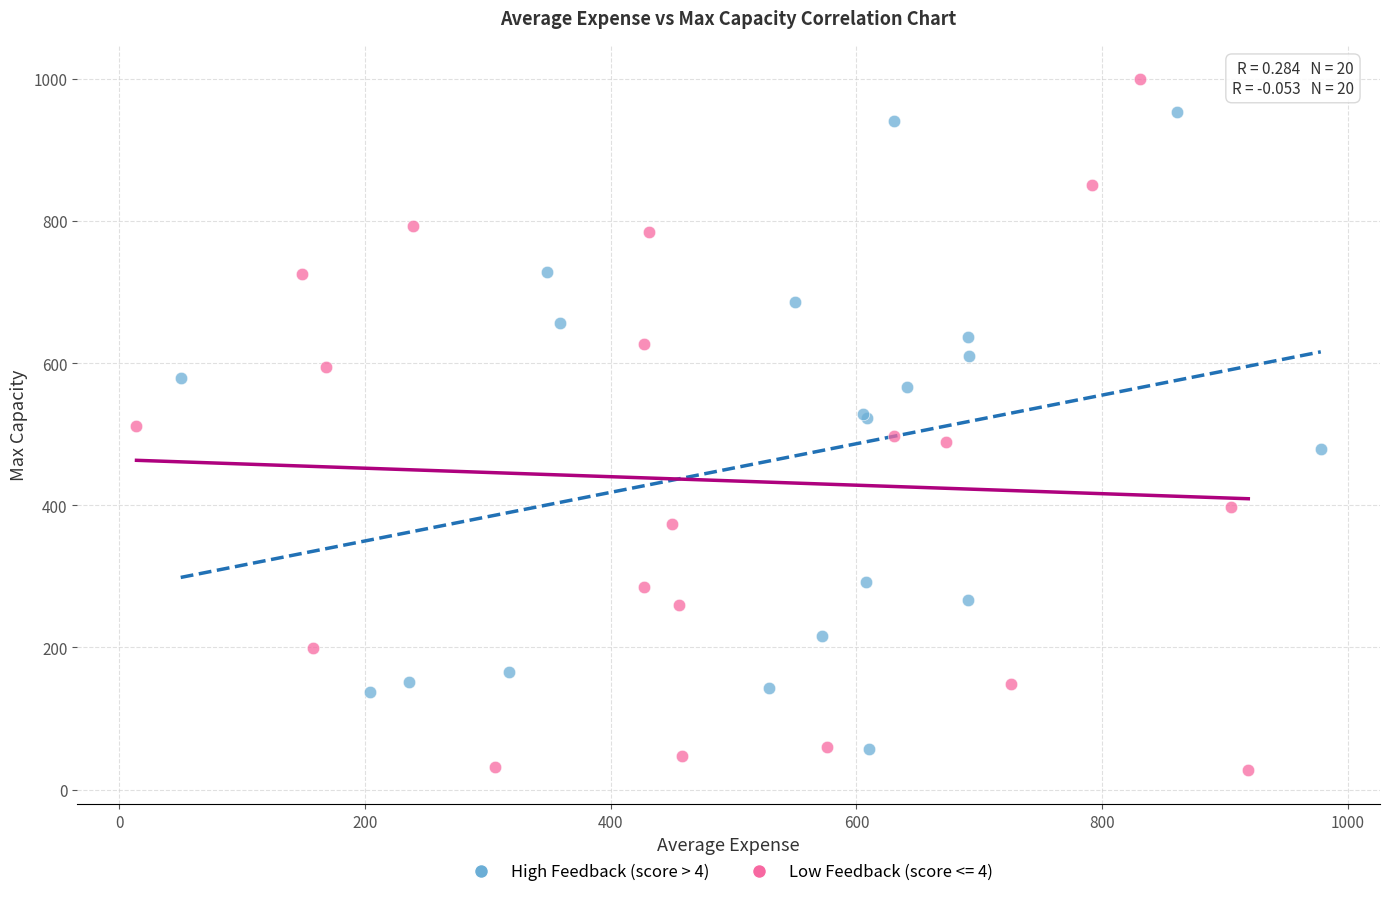

Which series has the largest Y range (max minus min)?

Low Feedback (score <= 4)